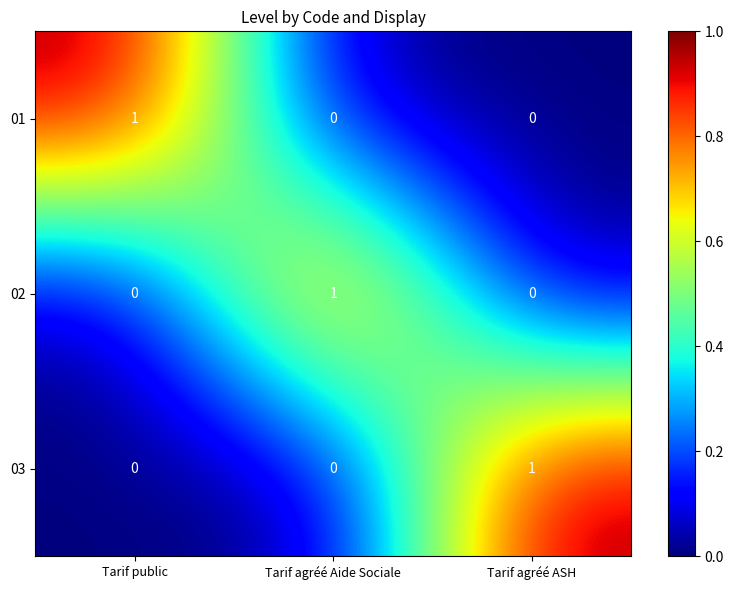

At how many categories does at least one series exceed 0?

3